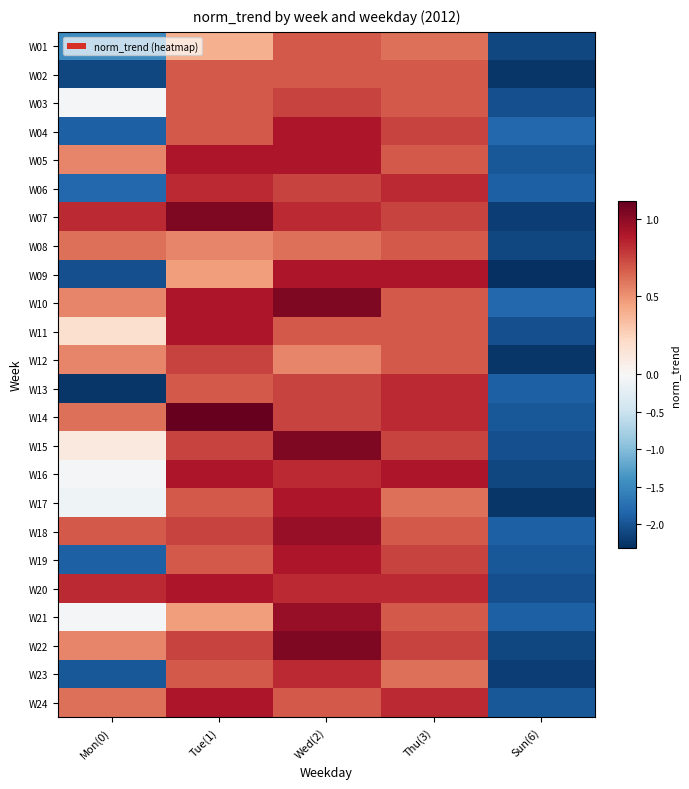

Which has a higher value, Thu(3) or Mon(0)?

Thu(3)